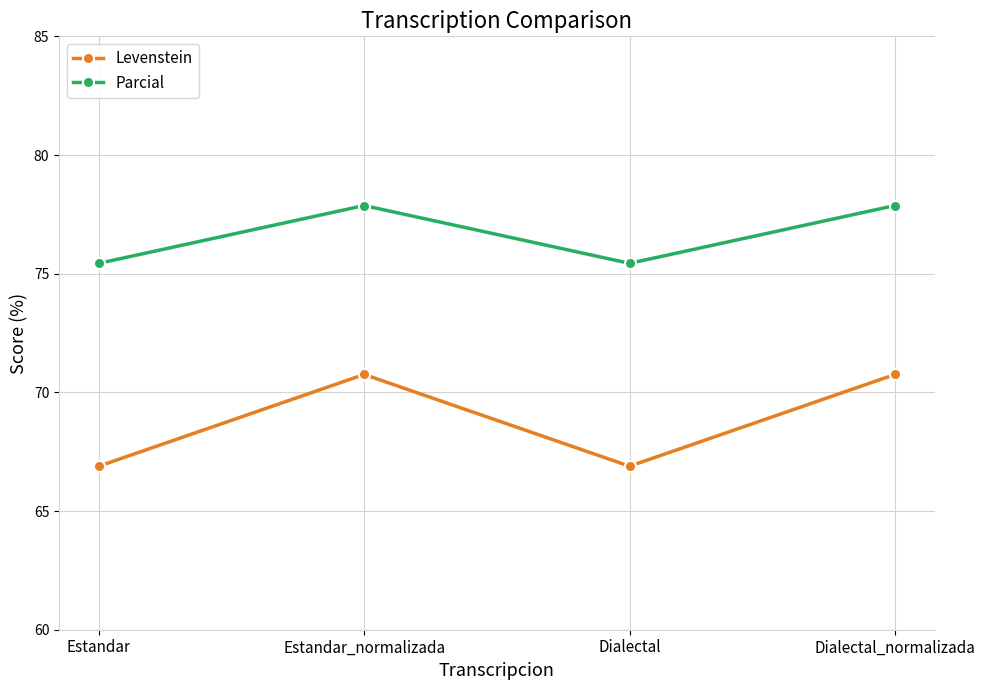

True or false: Levenstein has more than 2 points higher than both neighbors.

False